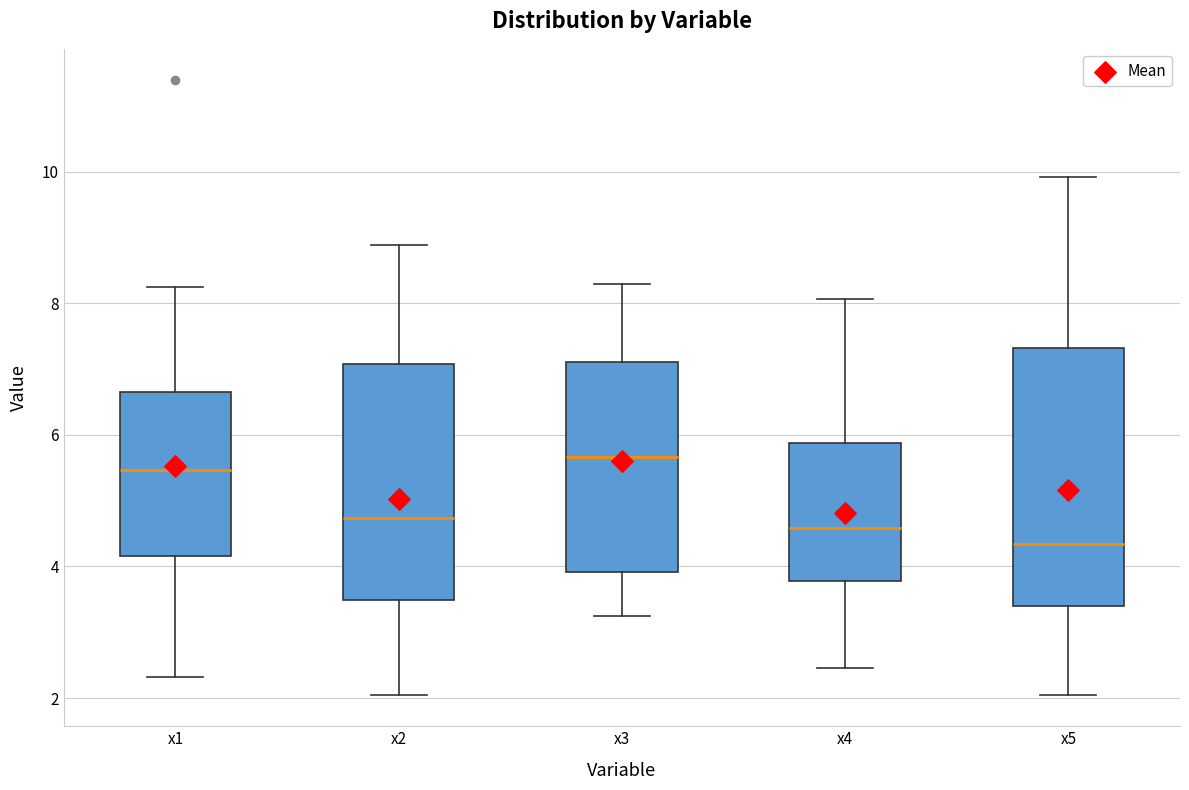

Which box is the tallest, from its lower edge to its upper edge?

x5